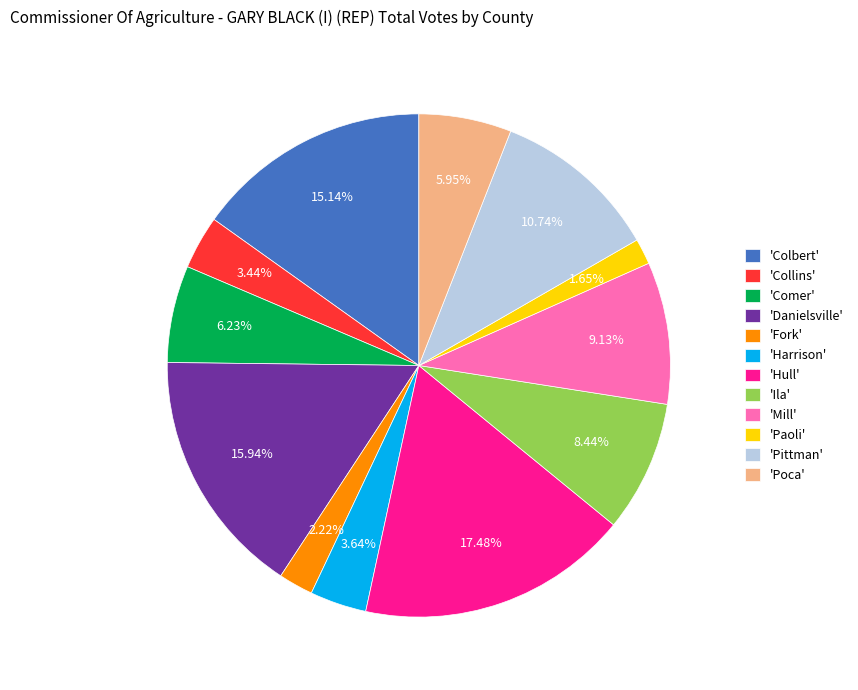

What is the ratio of the value at 'Colbert' to the value at 'Pittman'?

1.4